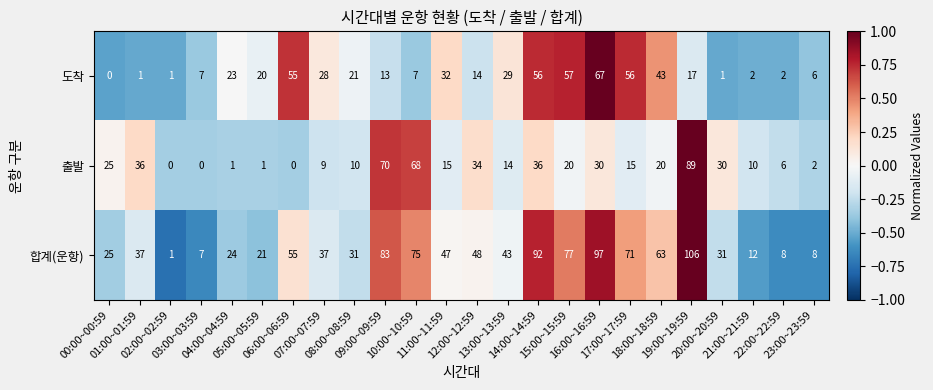

Which series has the widest spread of values?

합계(운항)